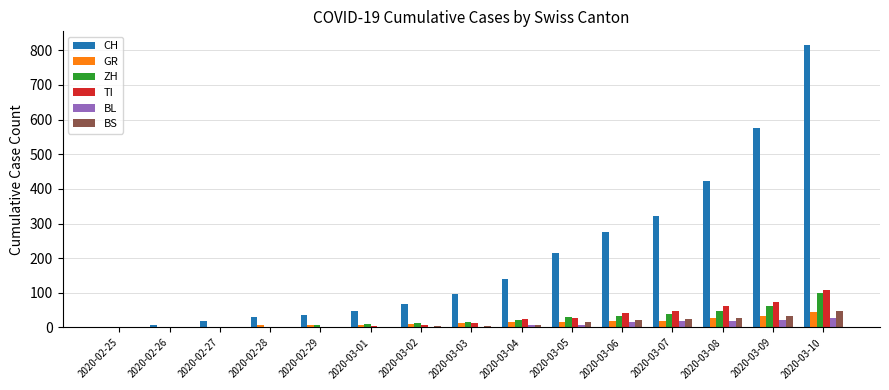

True or false: GR has a value of 0 at 2020-02-25.

True